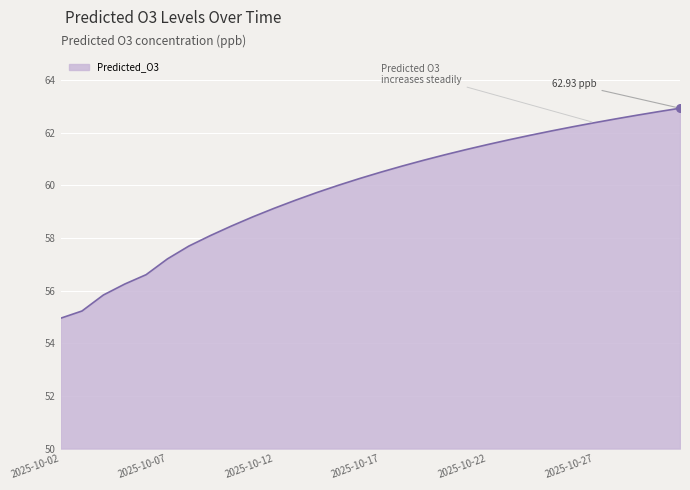

What is the difference between the maximum and minimum values?

8.0